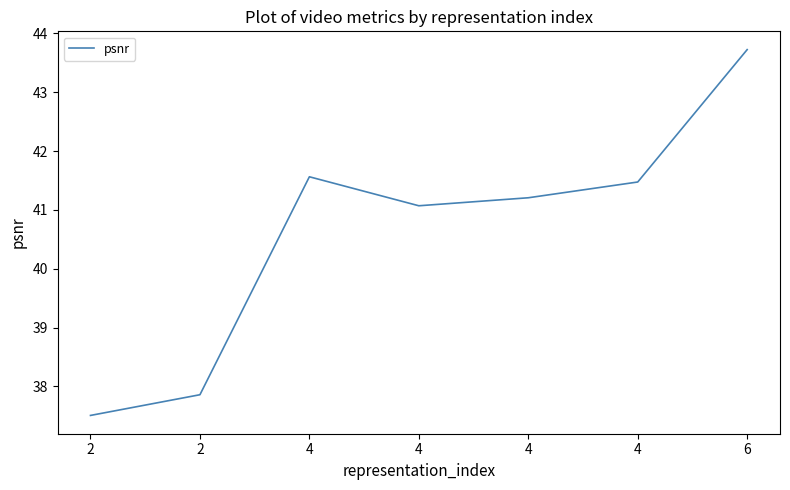

What is the average value?

40.6